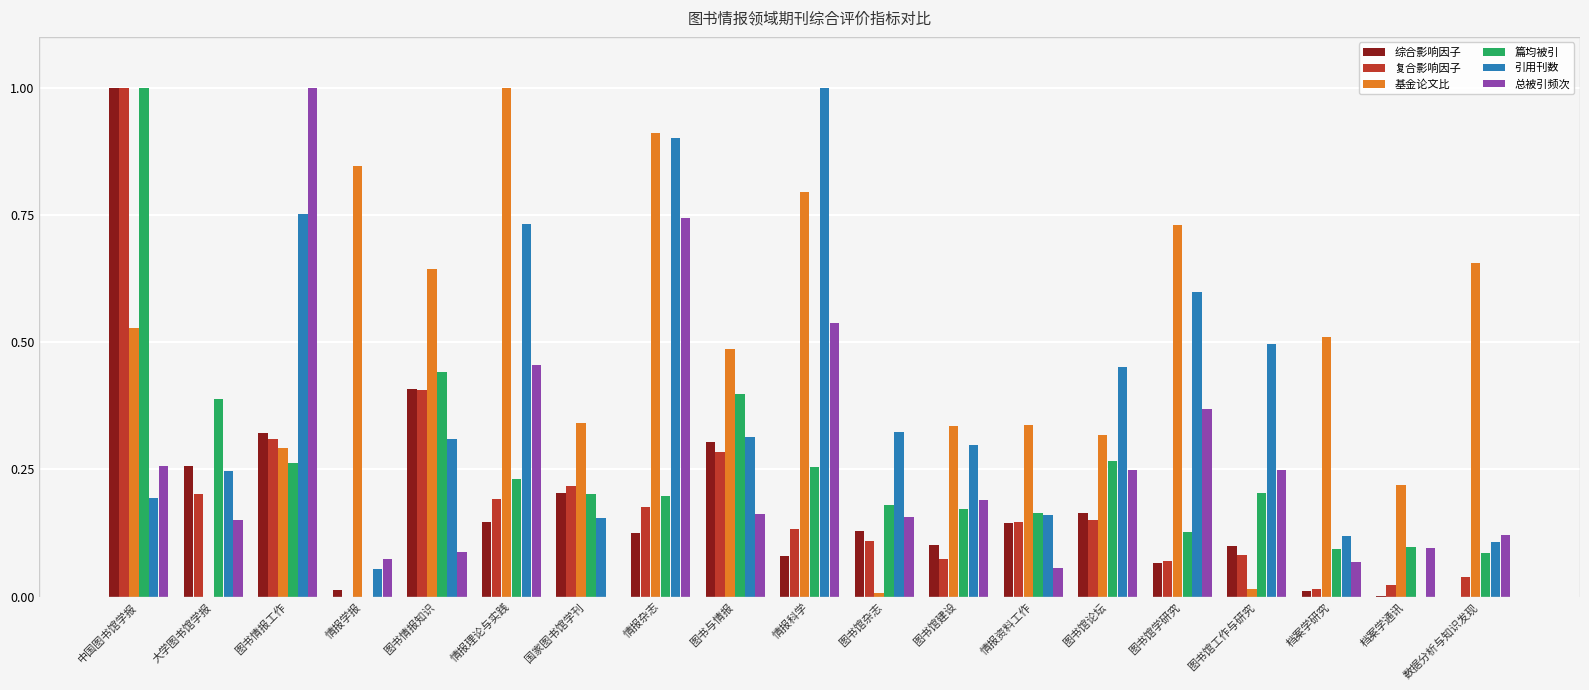

Is it true that 总被引频次 equals 0.5 at 情报科学?

True